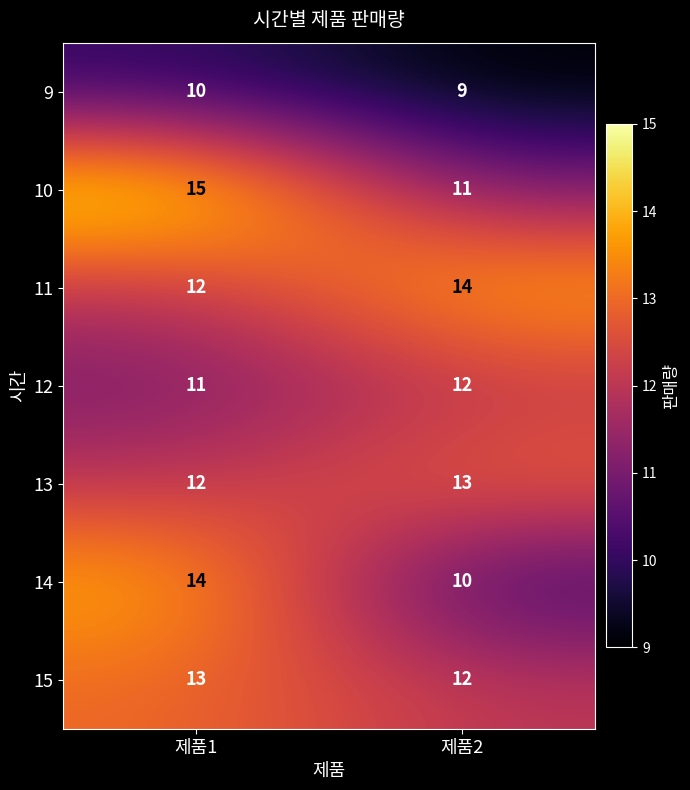

What is the difference between the 10 values at 제품1 and 제품2?

4